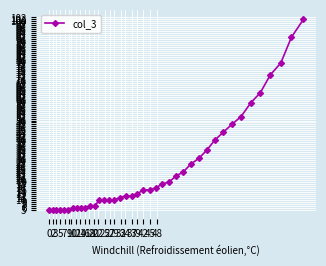

What is the value of the 35th point from the left?

59